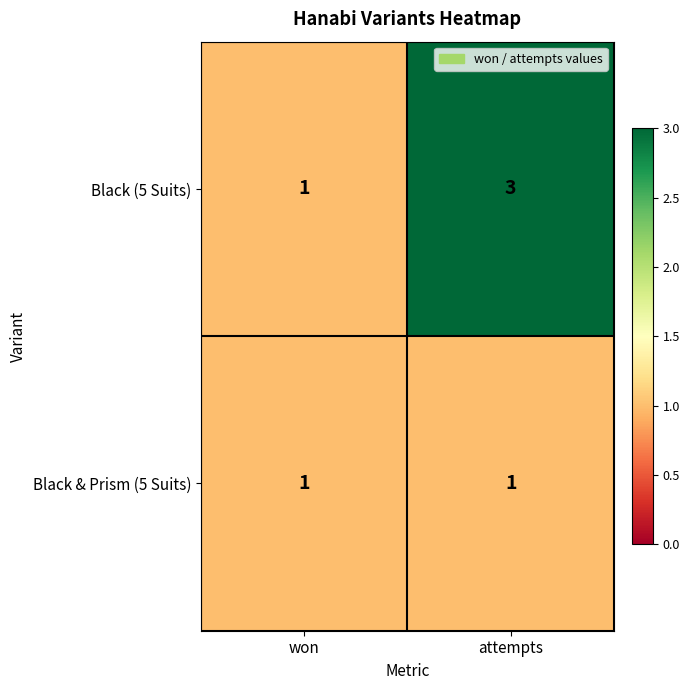

At which label does Black (5 Suits) reach its peak?

attempts